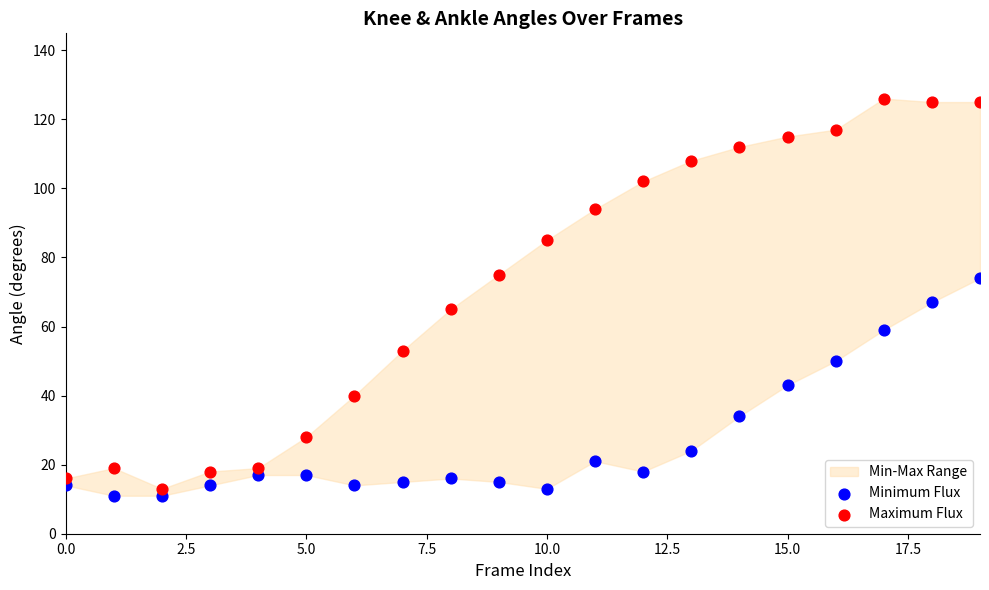

In the Maximum Flux series, what Y value is closest to 69?

65